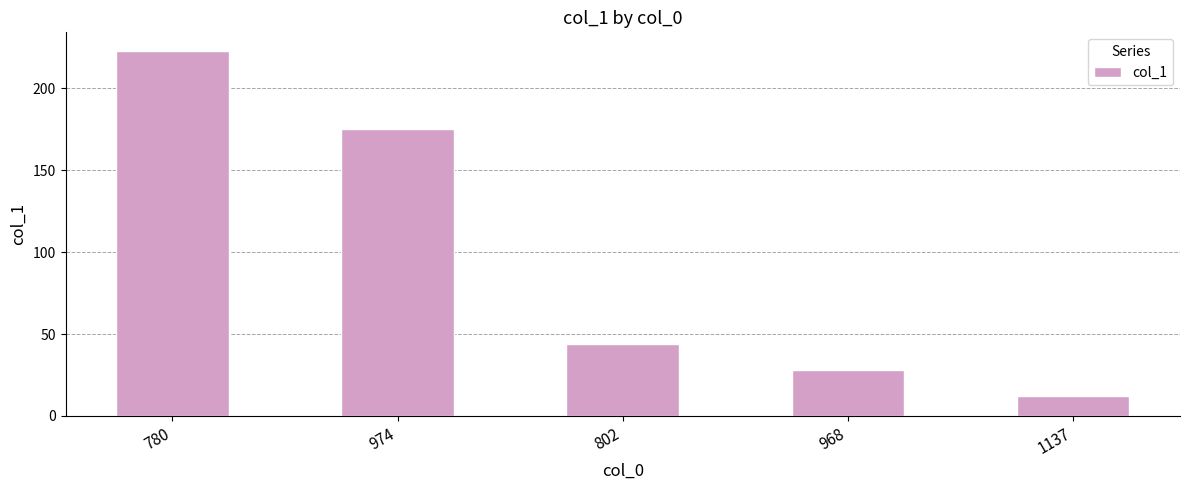

Rank the categories by value from lowest to highest.

1137, 968, 802, 974, 780